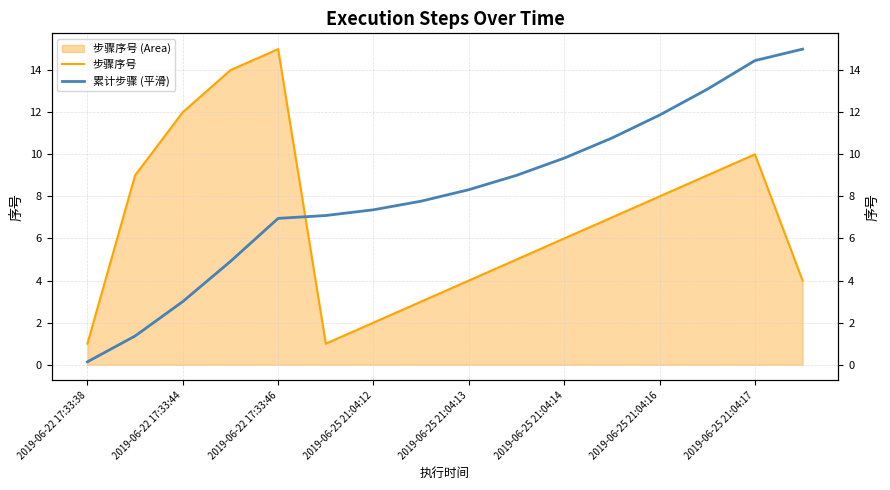

The 累计步骤 (平滑) series shows 8.3 at 2019-06-25 21:04:13. True or false?

True